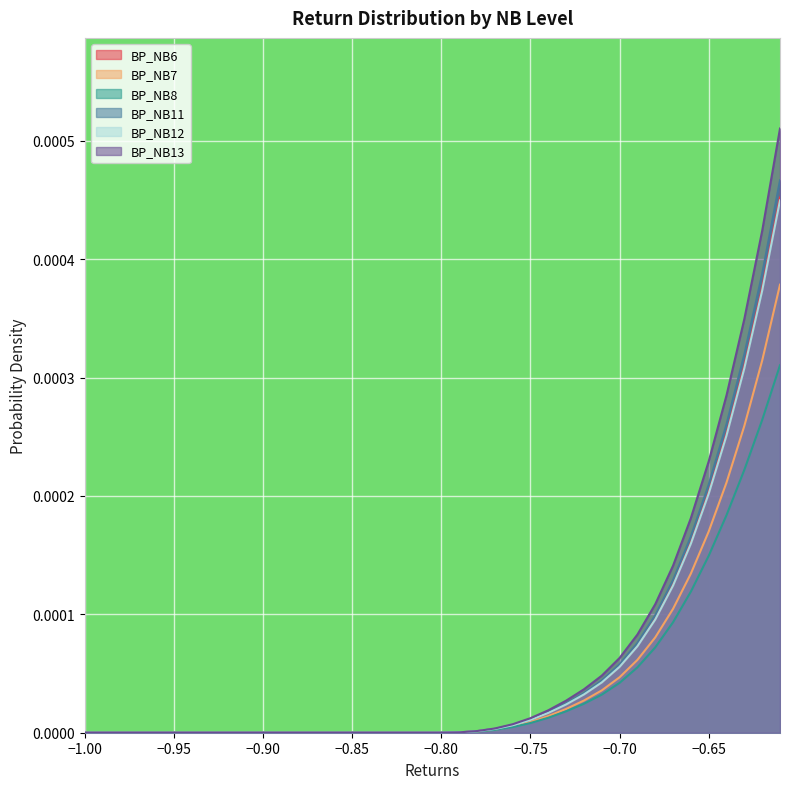

True or false: BP_NB7 and BP_NB8 cross at least once.

False